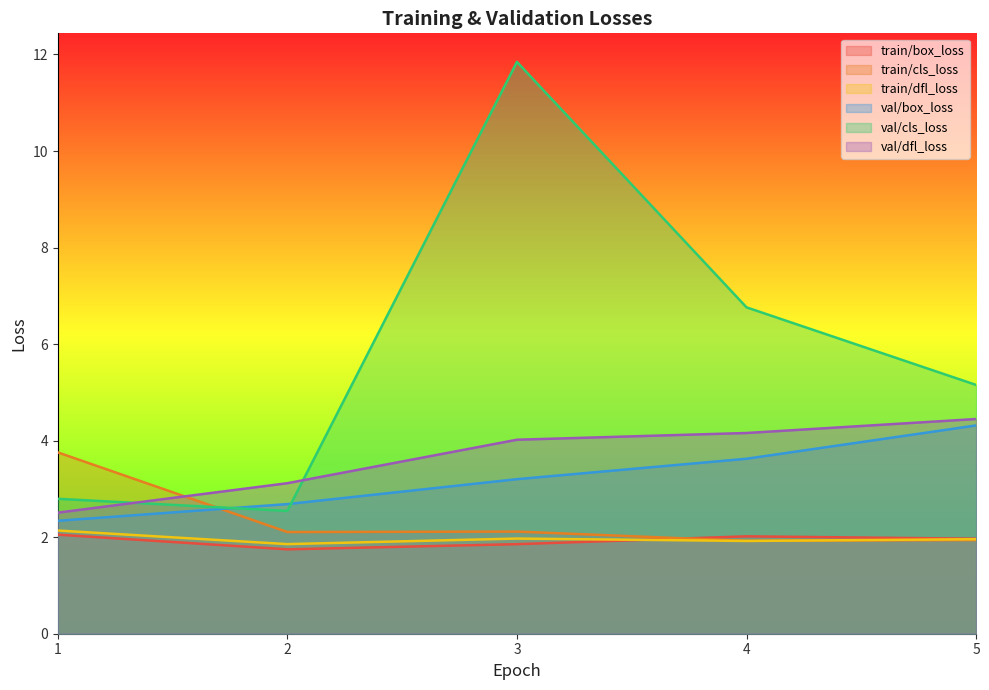

List the series in order of their peak value, highest first.

val/cls_loss, val/dfl_loss, val/box_loss, train/cls_loss, train/dfl_loss, train/box_loss